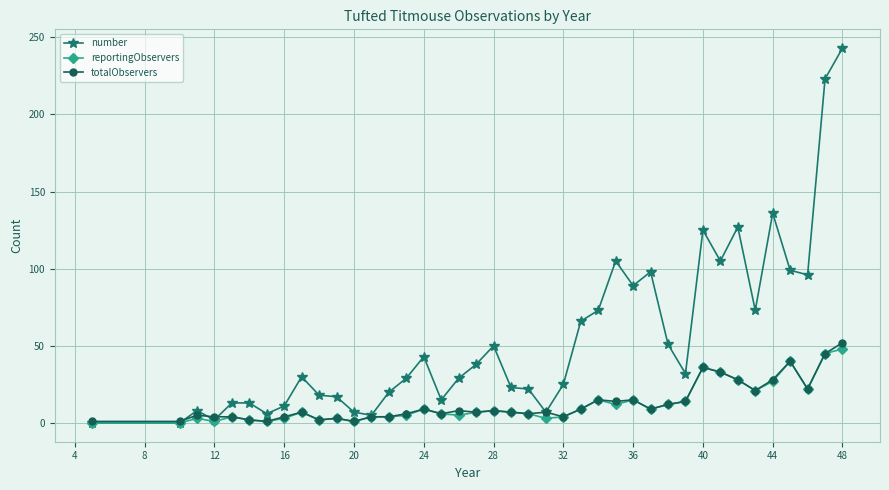

What is the lowest value of the totalObservers series?

1